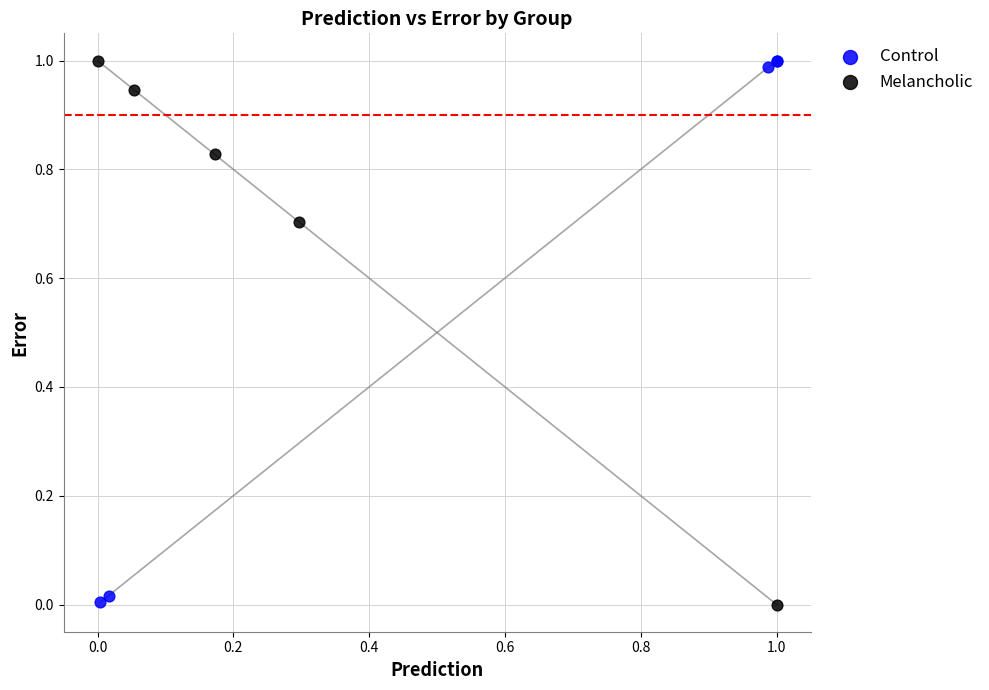

What are all the series names shown in the legend?

Control, Melancholic